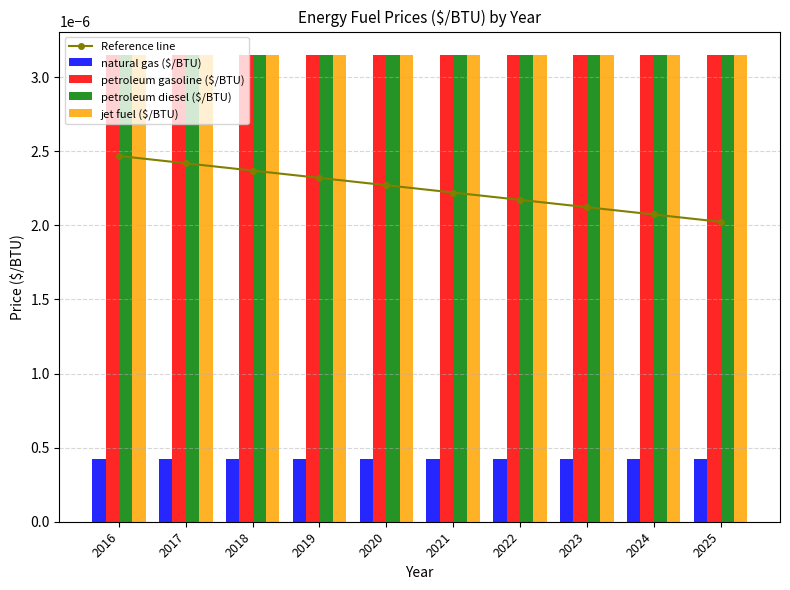

List the series in order of their peak value, highest first.

petroleum gasoline ($/BTU), petroleum diesel ($/BTU), jet fuel ($/BTU), Reference line, natural gas ($/BTU)